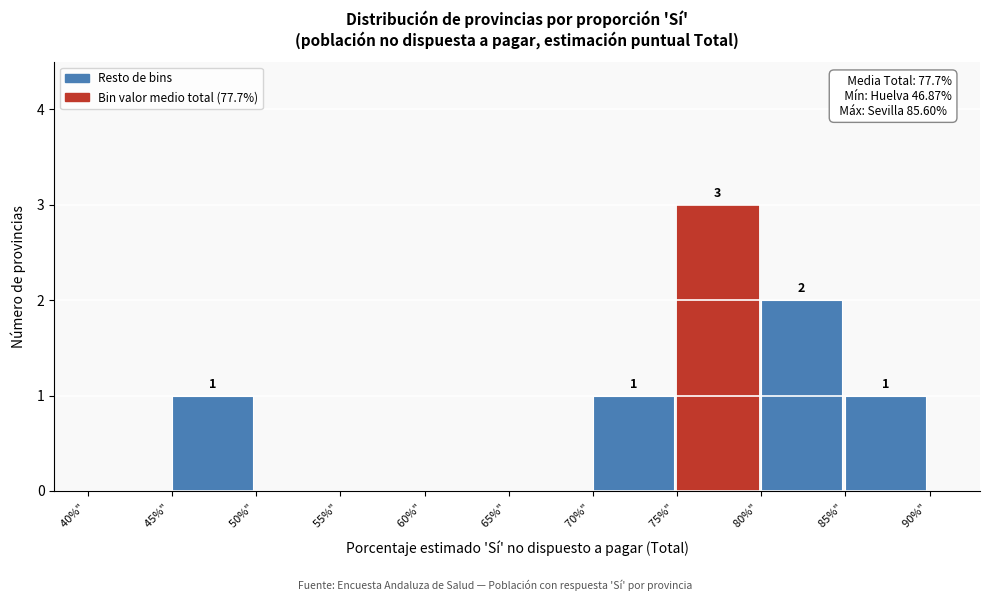

Which range on the x-axis has the tallest bar?

75 to 80